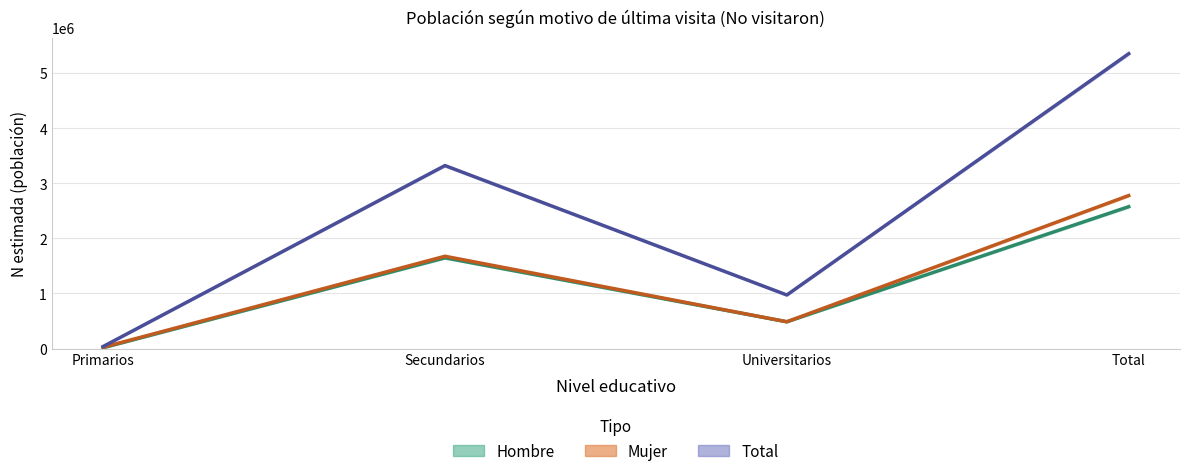

At which category is the sum across all series the highest?

Total